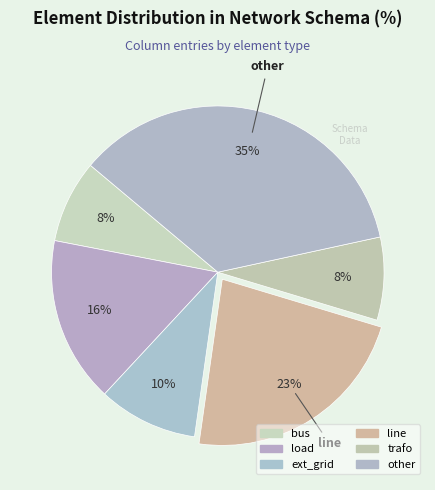

Count the number of slices in the pie.

6